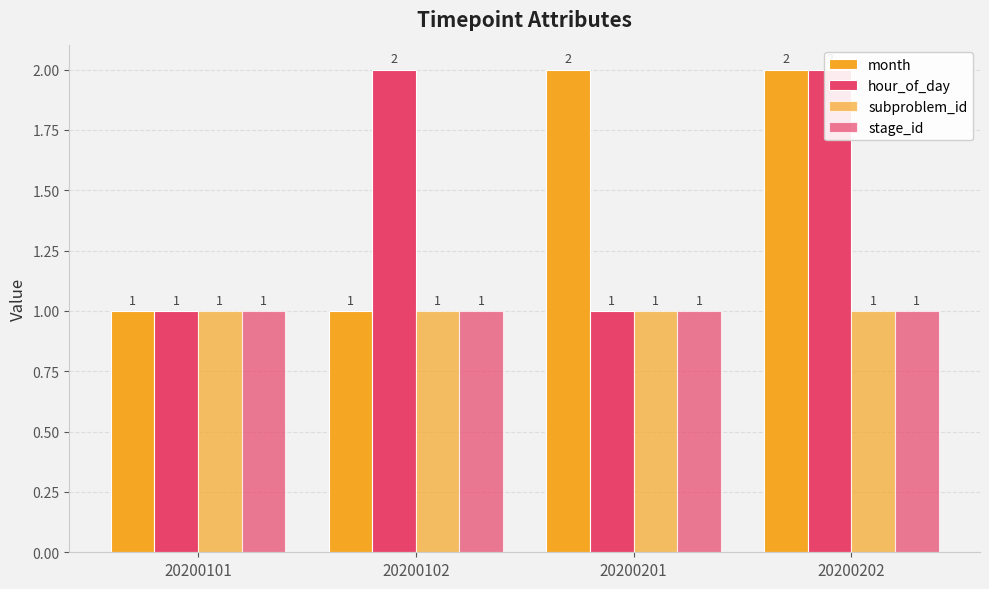

Which series has the largest total across all categories?

month